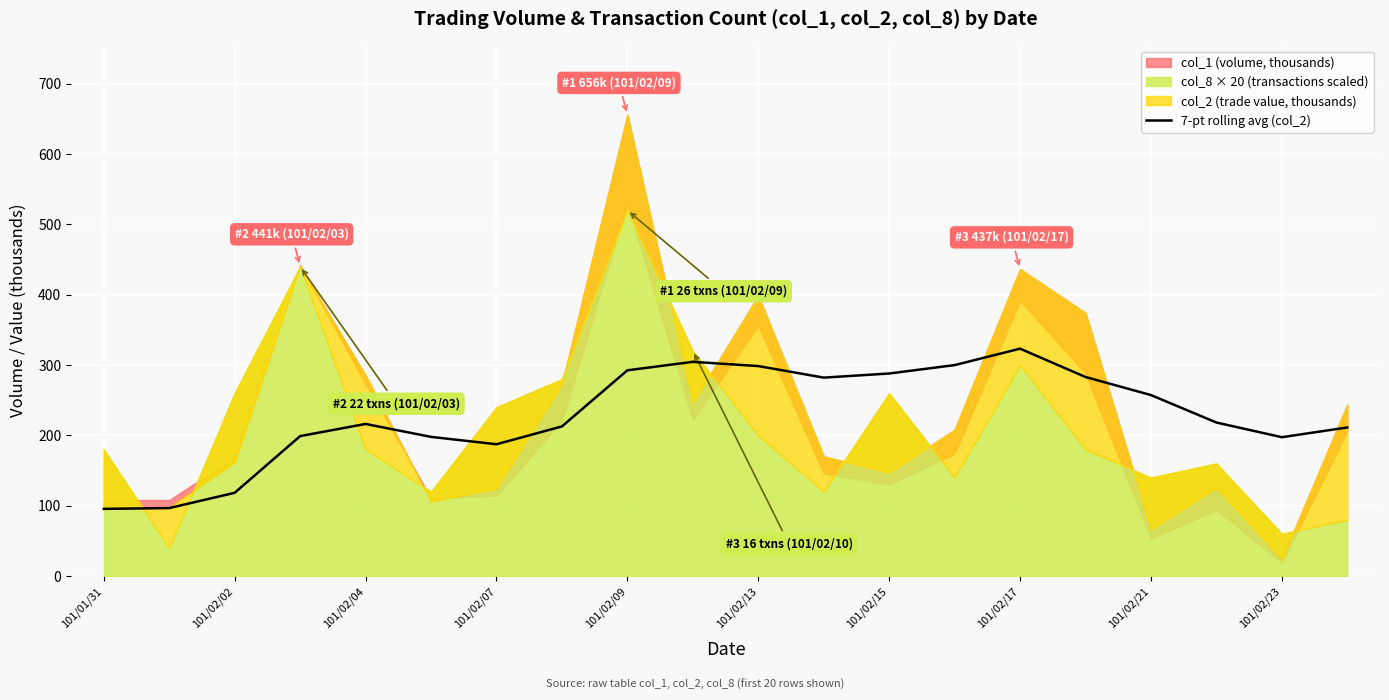

What is the maximum value for 7-pt rolling avg (col_2)?

323.3